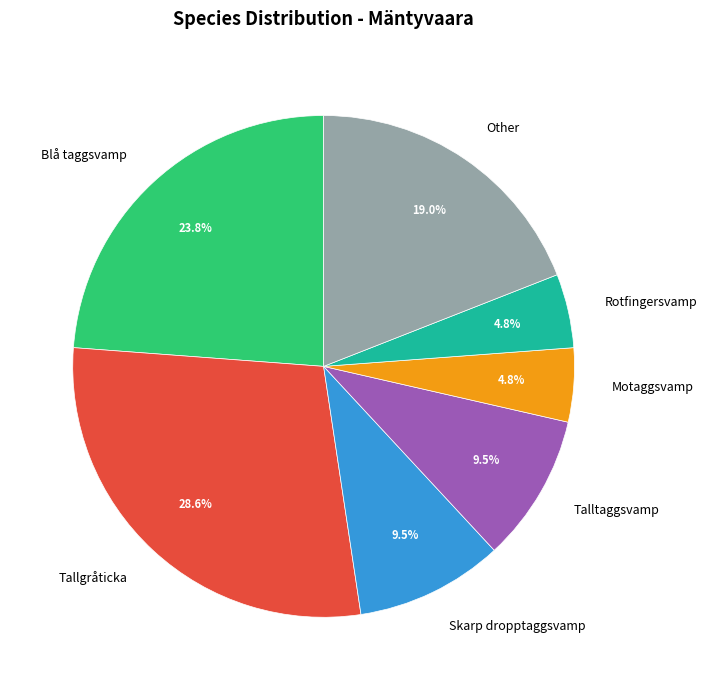

What is the total percentage of Talltaggsvamp and Rotfingersvamp?

14.3%